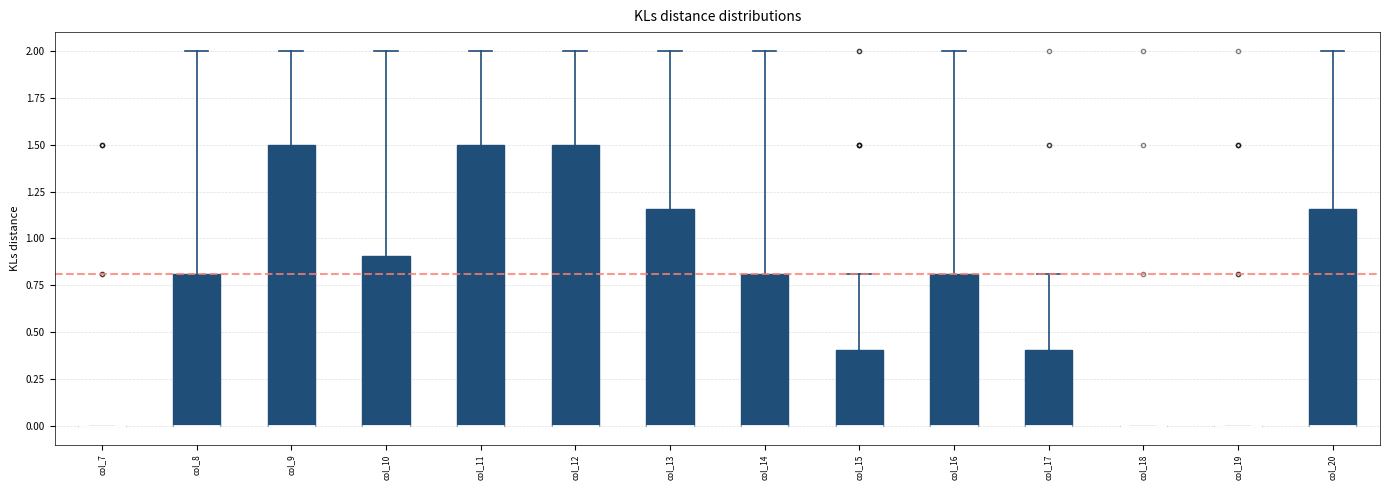

Reading left to right, transcribe this box plot: for each box, give where its median line is, the range the box spans, and where its two whiskers end, as read against the y-axis. The values are not printed on the chart, so give them approximately, as read against the axis.

col_7: box collapsed to a line at 0.00, whiskers 0.00 to 0.00
col_8: median 0.00 (drawn on the box's lower edge), box 0.00 to 0.80, whiskers 0.00 to 2.00
col_9: median 0.00 (drawn on the box's lower edge), box 0.00 to 1.50, whiskers 0.00 to 2.00
col_10: median 0.00 (drawn on the box's lower edge), box 0.00 to 0.90, whiskers 0.00 to 2.00
col_11: median 0.00 (drawn on the box's lower edge), box 0.00 to 1.50, whiskers 0.00 to 2.00
col_12: median 0.00 (drawn on the box's lower edge), box 0.00 to 1.50, whiskers 0.00 to 2.00
col_13: median 0.00 (drawn on the box's lower edge), box 0.00 to 1.15, whiskers 0.00 to 2.00
col_14: median 0.00 (drawn on the box's lower edge), box 0.00 to 0.80, whiskers 0.00 to 2.00
col_15: median 0.00 (drawn on the box's lower edge), box 0.00 to 0.40, whiskers 0.00 to 0.80
col_16: median 0.00 (drawn on the box's lower edge), box 0.00 to 0.80, whiskers 0.00 to 2.00
col_17: median 0.00 (drawn on the box's lower edge), box 0.00 to 0.40, whiskers 0.00 to 0.80
col_18: box collapsed to a line at 0.00, whiskers 0.00 to 0.00
col_19: box collapsed to a line at 0.00, whiskers 0.00 to 0.00
col_20: median 0.00 (drawn on the box's lower edge), box 0.00 to 1.15, whiskers 0.00 to 2.00